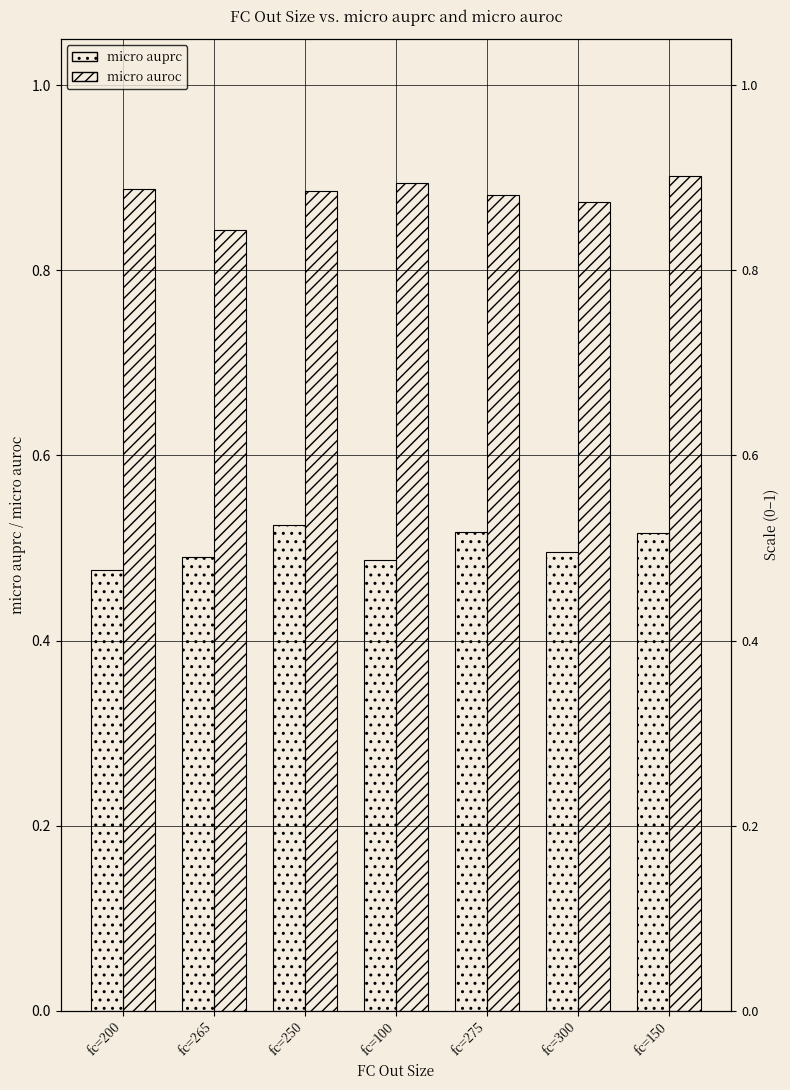

Rank the series by their maximum value, from highest to lowest.

micro auroc, micro auprc